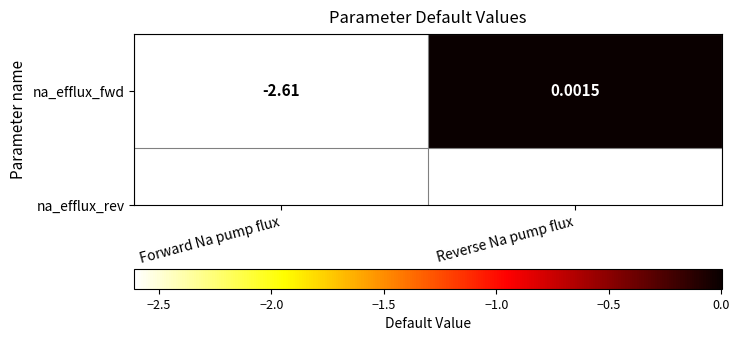

How many values are below 0?

1